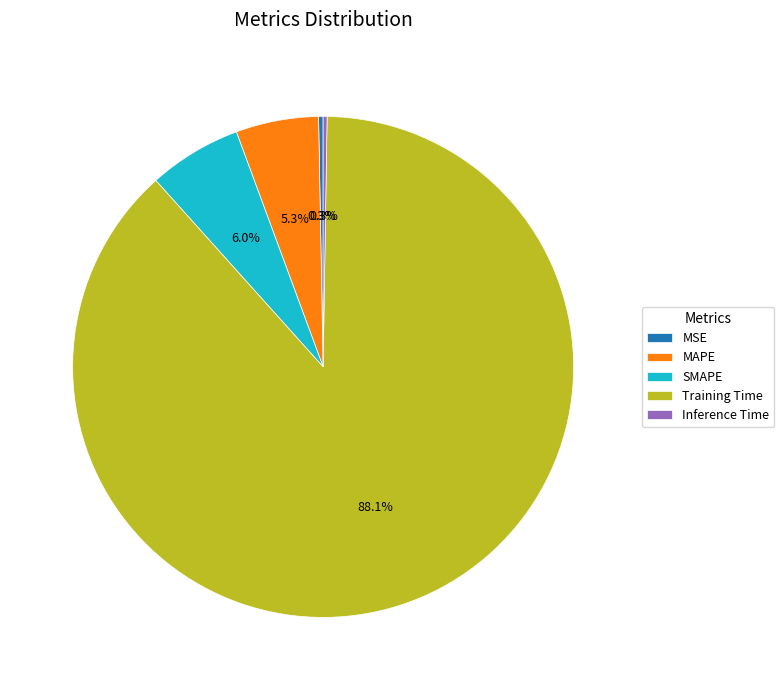

Which has a higher value, SMAPE or MSE?

SMAPE